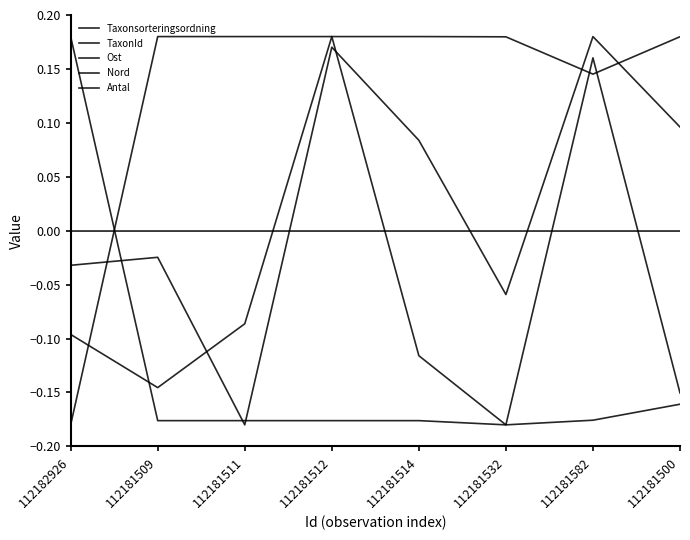

How many lines are shown in the chart?

5